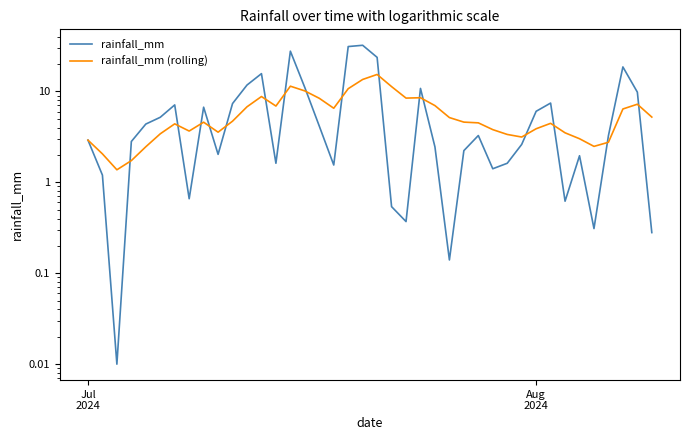

Which series has the largest range (max minus min)?

rainfall_mm